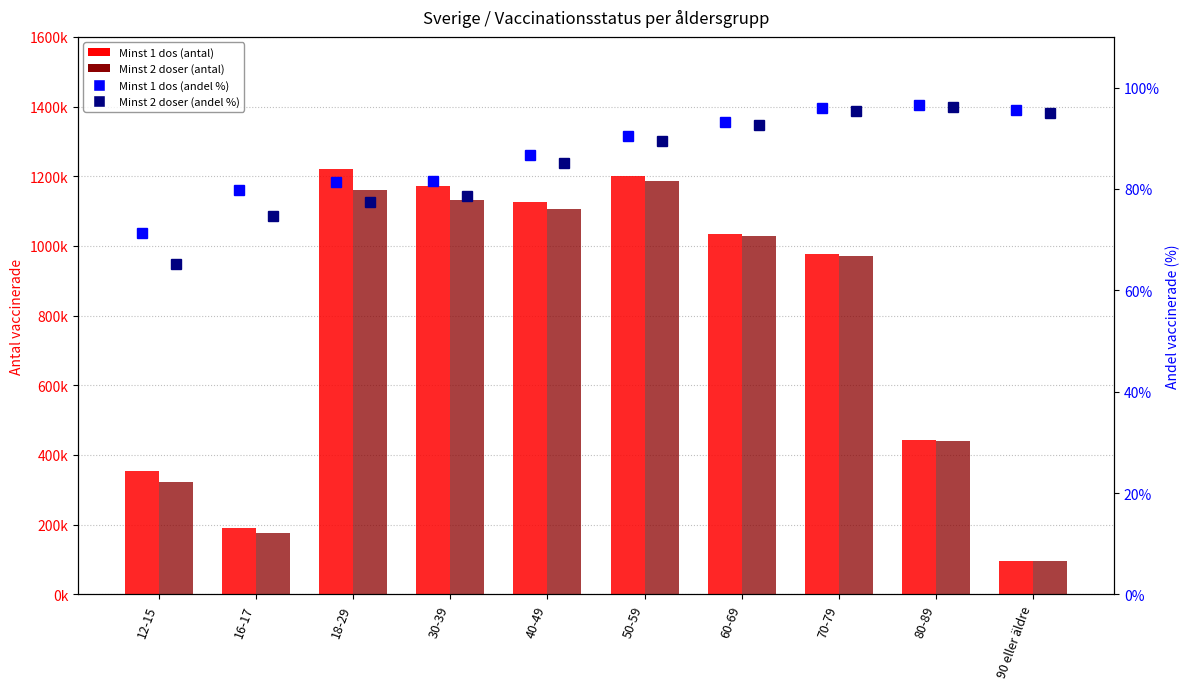

Where does the Minst 1 dos (andel %) series first go above 90?

50-59